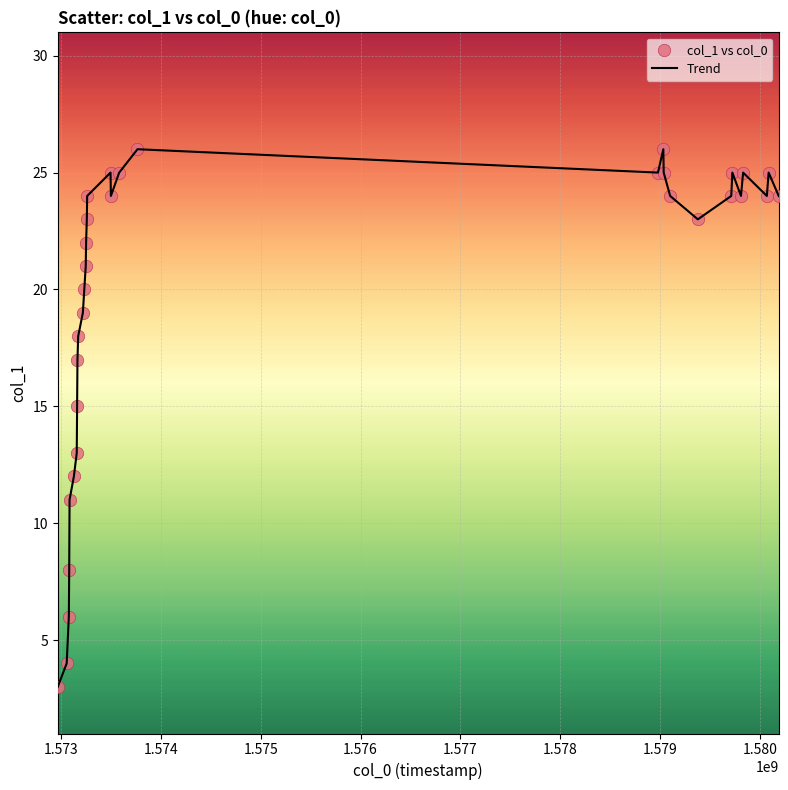

What is the difference between the maximum and minimum values?

23